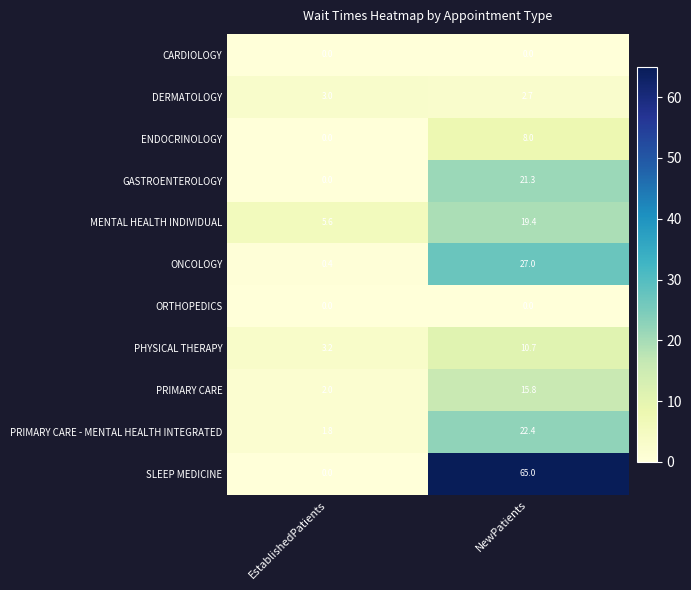

At how many categories does at least one series exceed 0?

2